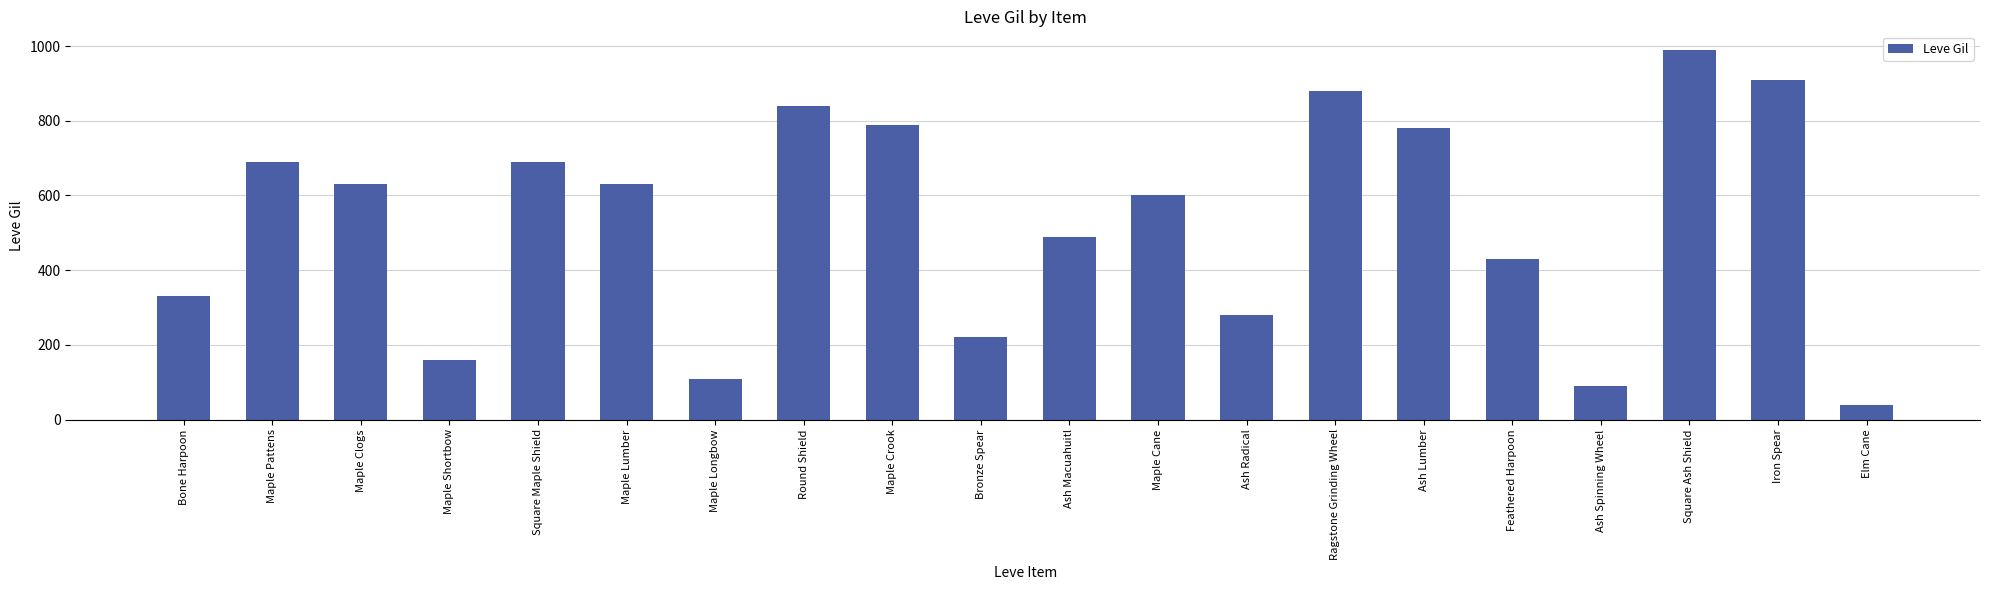

What is the minimum value shown in the chart?

40